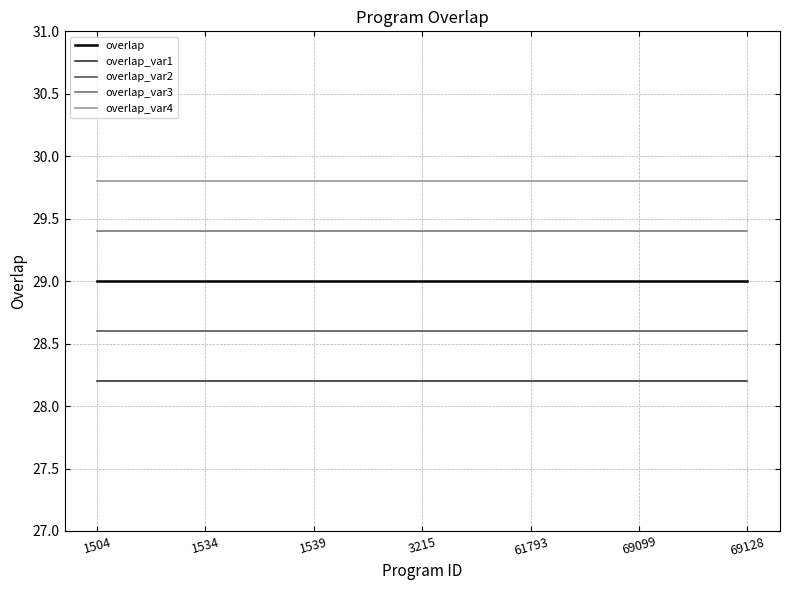

True or false: overlap_var1 and overlap_var3 intersect in this chart.

False